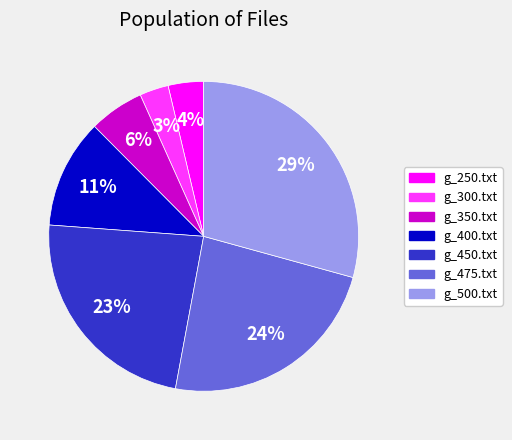

To the nearest percent, what portion does g_475.txt represent?

24%